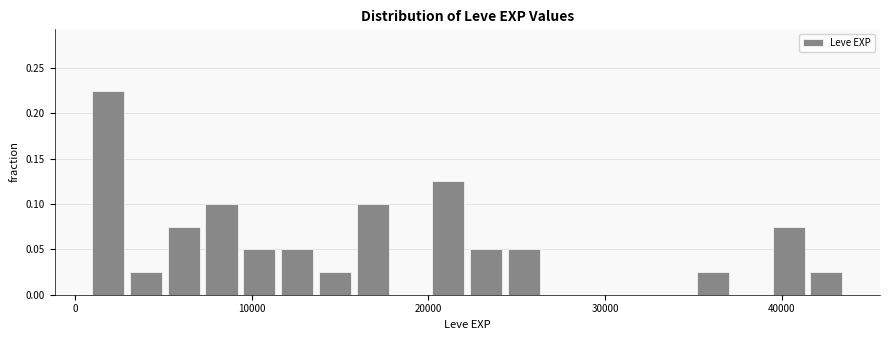

Around what value on the x-axis is the tallest bar? Give the approximate position of its centre, as read against the axis.

2000